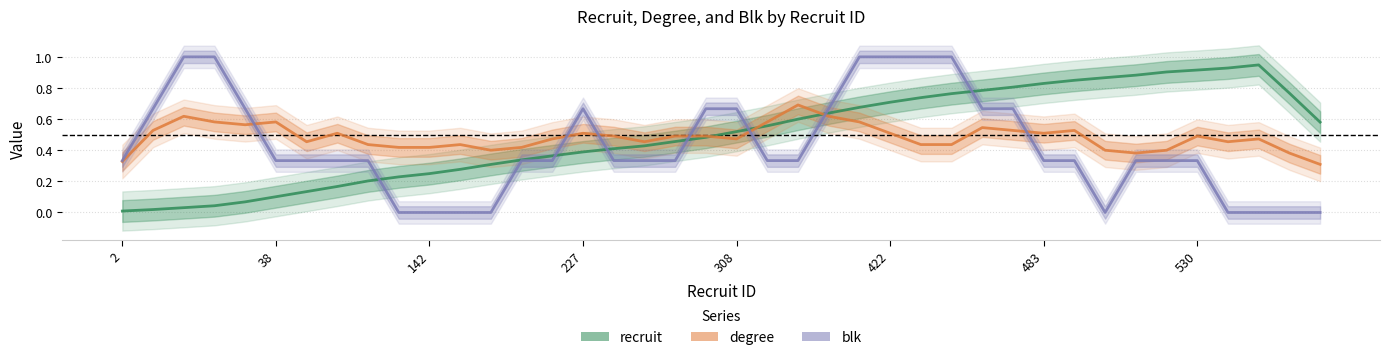

List the series in order of their peak value, lowest first.

degree, recruit, blk